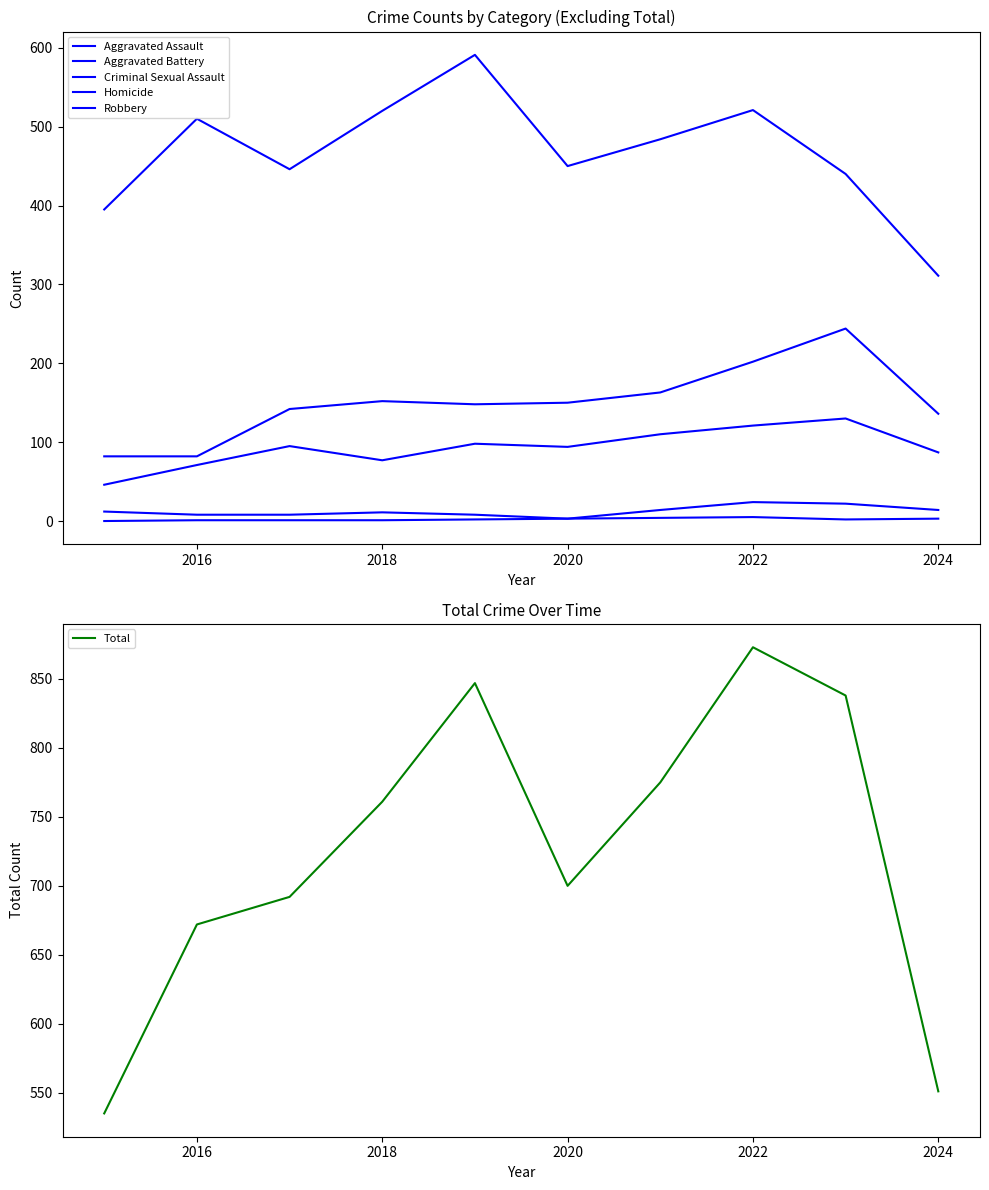

Is this an area chart (filled region under the line)?

No